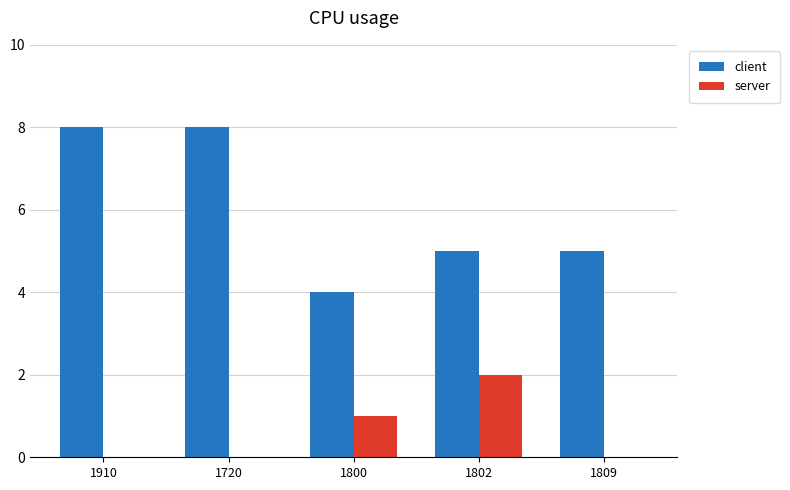

Which series changed the most between 1720 and 1800?

client